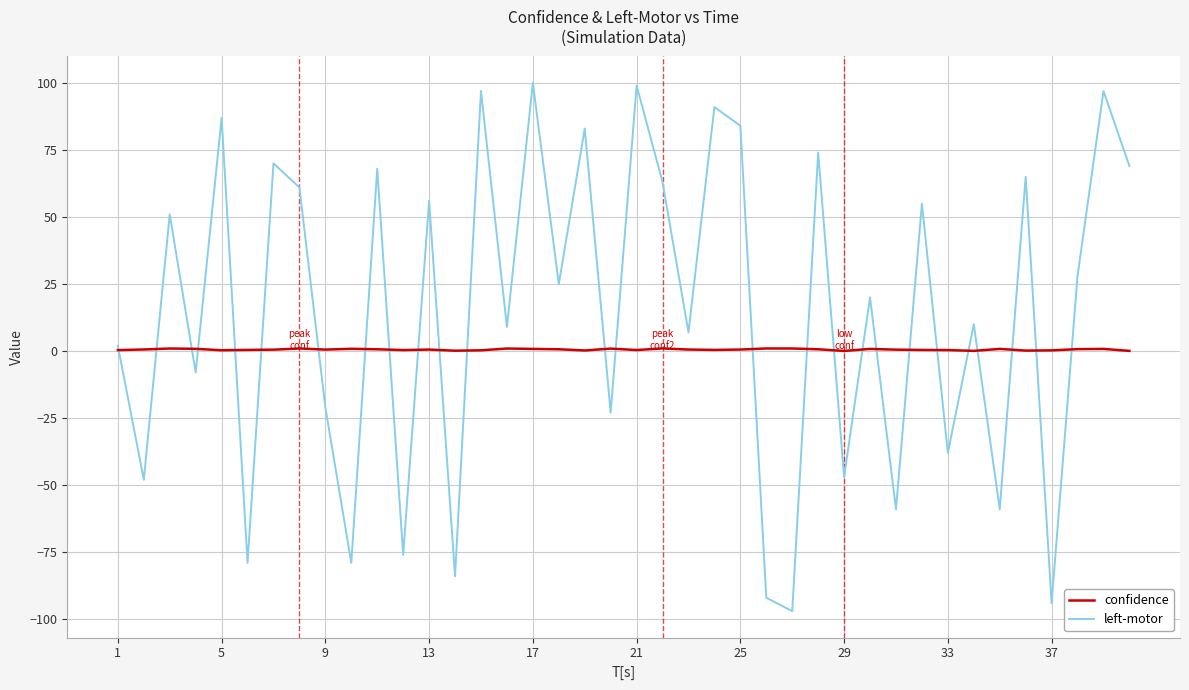

Which series ends up on top after the final intersection of left-motor and confidence?

left-motor